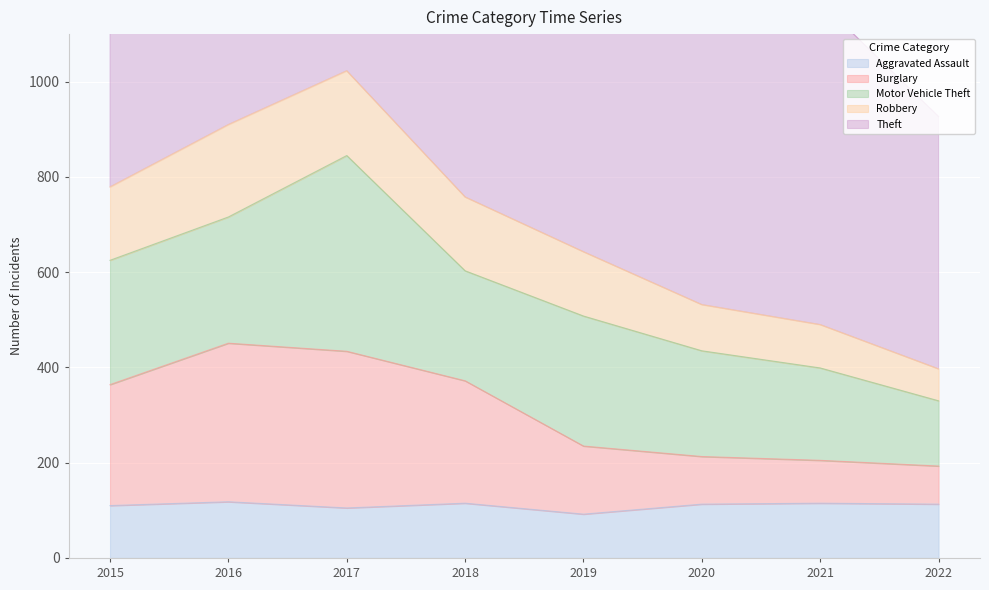

Is it true that Aggravated Assault equals 191 at 2021?

False